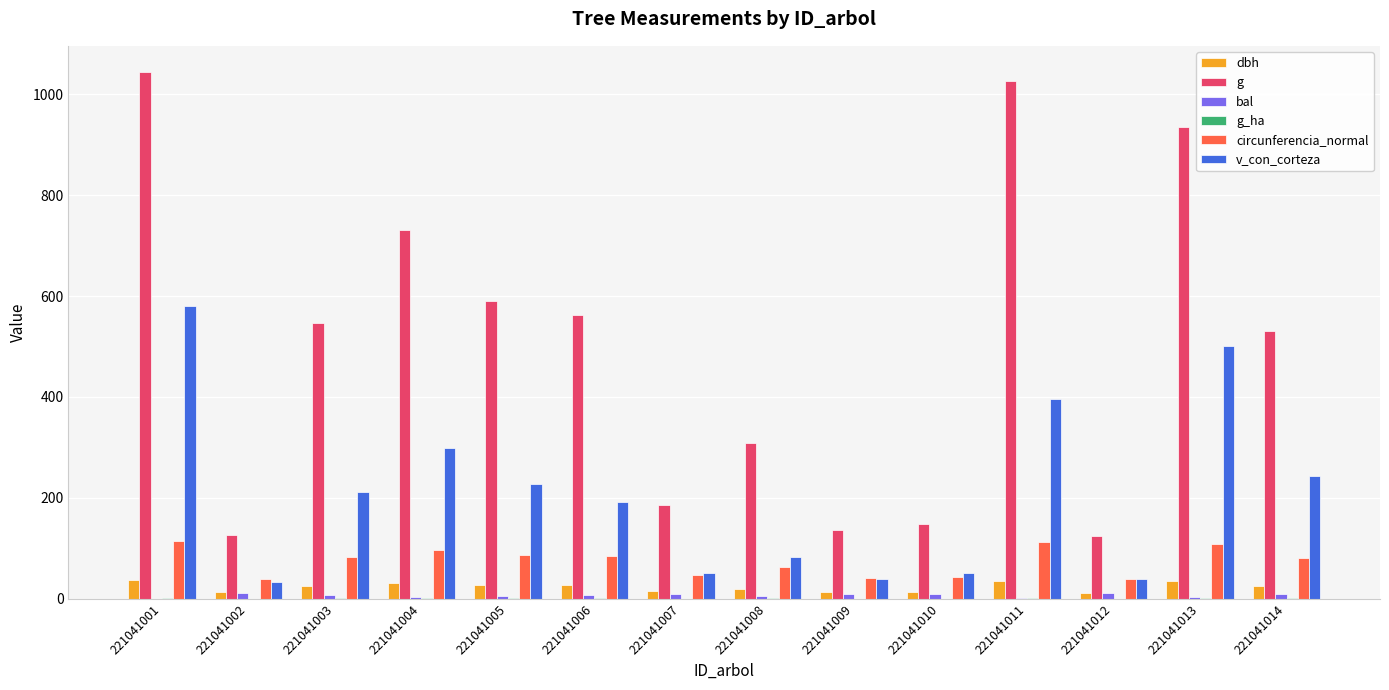

Which series changed the most between 221041001 and 221041010?

g